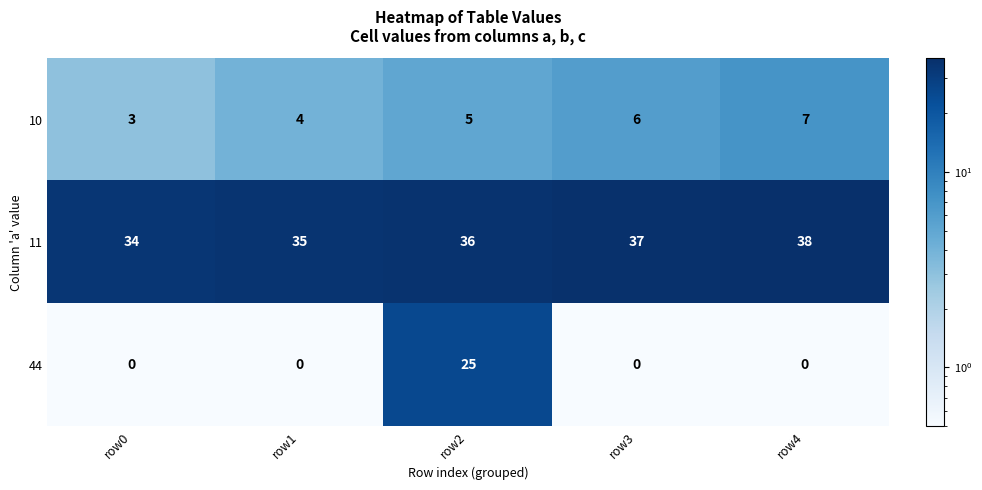

The 11 series shows 13 at row1. True or false?

False